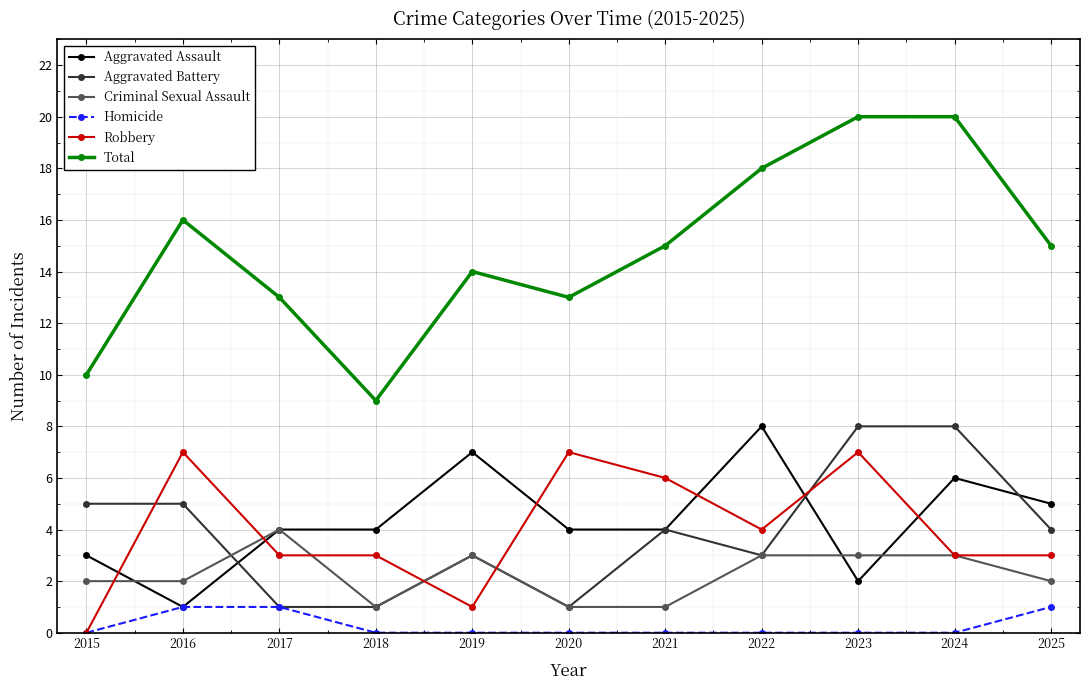

Rank the series at 2023 from highest to lowest value.

Total, Aggravated Battery, Robbery, Criminal Sexual Assault, Aggravated Assault, Homicide